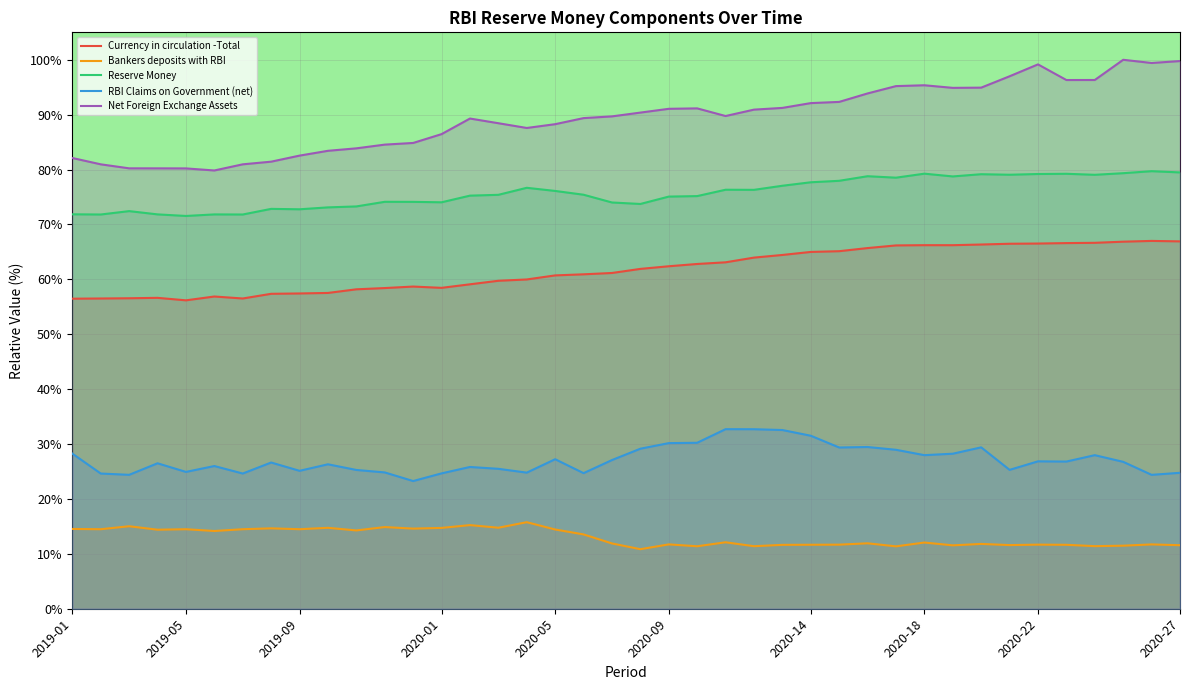

Rank the series by their maximum value, from lowest to highest.

Bankers deposits with RBI, RBI Claims on Government (net), Currency in circulation -Total, Reserve Money, Net Foreign Exchange Assets